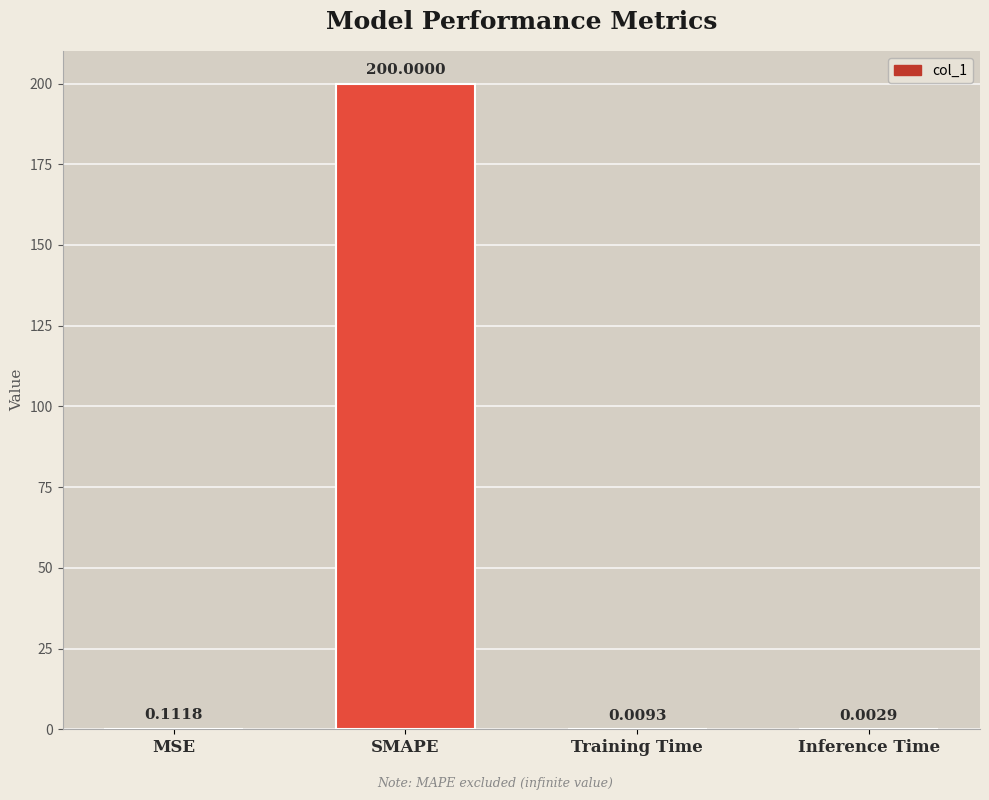

Between Inference Time and SMAPE, which is larger?

SMAPE